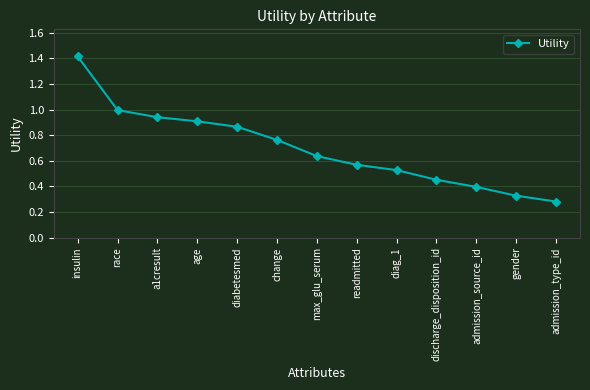

Does the chart display data point markers on the line(s)?

Yes